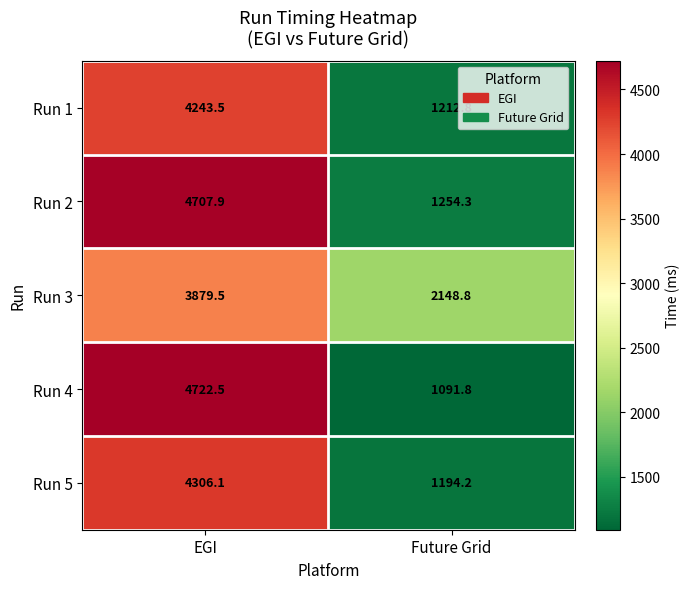

Which category has the lowest value in the Run 2 series?

Future Grid